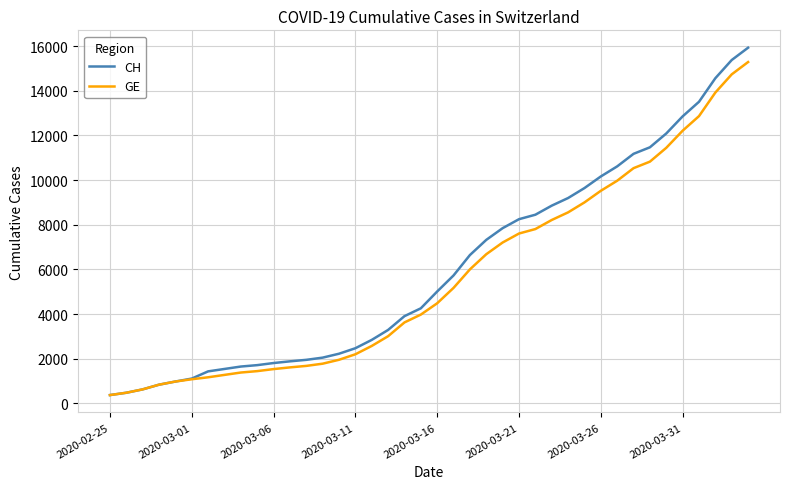

List the series in order of their peak value, lowest first.

GE, CH